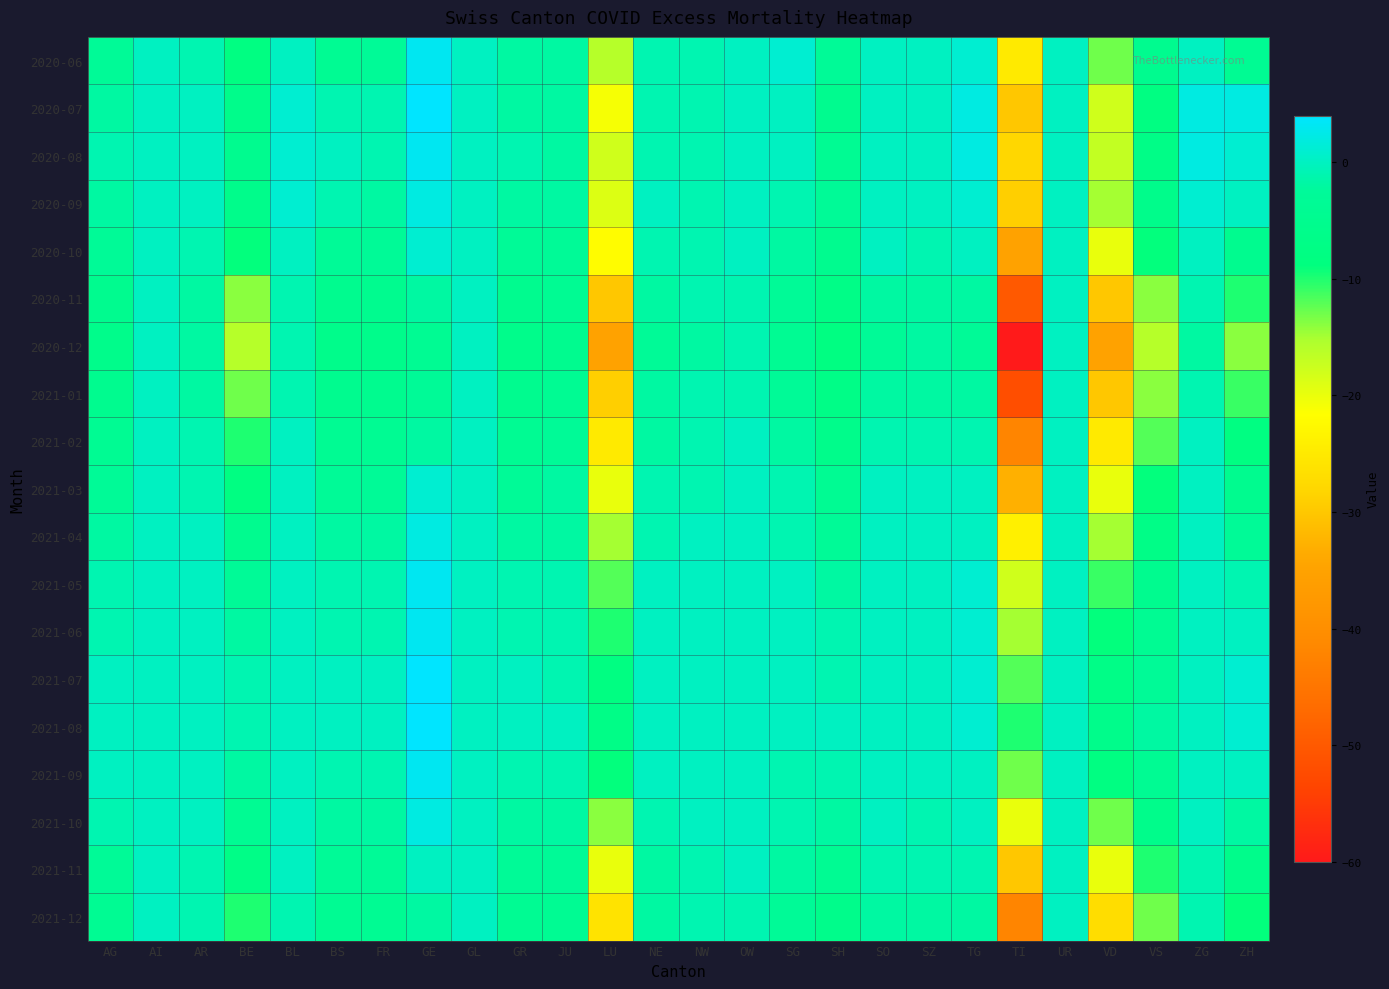

Reading left to right, what are all the values shown in this chart?

2020-06: AG=-3	AI=0	AR=-1	BE=-8	BL=0	BS=-4	FR=-3	GE=3	GL=0	GR=-2	JU=-2	LU=-16	NE=-1	NW=-1	OW=0	SG=1	SH=-3	SO=0	SZ=0	TG=1	TI=-25	UR=0	VD=-13	VS=-5	ZG=0	ZH=-4
2020-07: AG=-2	AI=0	AR=0	BE=-6	BL=1	BS=-1	FR=-1	GE=4	GL=0	GR=-2	JU=-2	LU=-21	NE=-1	NW=-1	OW=0	SG=0	SH=-5	SO=0	SZ=0	TG=2	TI=-30	UR=0	VD=-18	VS=-8	ZG=2	ZH=2
2020-08: AG=-1	AI=0	AR=0	BE=-5	BL=1	BS=0	FR=-1	GE=3	GL=0	GR=-1	JU=-2	LU=-18	NE=-1	NW=-1	OW=0	SG=0	SH=-4	SO=0	SZ=0	TG=2	TI=-28	UR=0	VD=-17	VS=-7	ZG=2	ZH=1
2020-09: AG=-2	AI=0	AR=0	BE=-6	BL=1	BS=-1	FR=-2	GE=2	GL=0	GR=-2	JU=-2	LU=-19	NE=0	NW=-1	OW=0	SG=-1	SH=-3	SO=0	SZ=0	TG=1	TI=-29	UR=0	VD=-15	VS=-6	ZG=1	ZH=0
2020-10: AG=-3	AI=0	AR=-1	BE=-9	BL=0	BS=-3	FR=-3	GE=1	GL=0	GR=-3	JU=-3	LU=-22	NE=-1	NW=-1	OW=0	SG=-2	SH=-5	SO=0	SZ=-1	TG=0	TI=-35	UR=0	VD=-20	VS=-9	ZG=0	ZH=-5
2020-11: AG=-5	AI=0	AR=-2	BE=-14	BL=-1	BS=-5	FR=-5	GE=-2	GL=0	GR=-5	JU=-4	LU=-30	NE=-2	NW=-1	OW=-1	SG=-3	SH=-7	SO=-2	SZ=-2	TG=-2	TI=-50	UR=0	VD=-30	VS=-14	ZG=-1	ZH=-10
2020-12: AG=-6	AI=0	AR=-2	BE=-16	BL=-1	BS=-6	FR=-6	GE=-4	GL=0	GR=-6	JU=-5	LU=-35	NE=-3	NW=-2	OW=-1	SG=-4	SH=-8	SO=-3	SZ=-2	TG=-3	TI=-60	UR=0	VD=-35	VS=-16	ZG=-2	ZH=-14
2021-01: AG=-5	AI=0	AR=-2	BE=-13	BL=-1	BS=-5	FR=-5	GE=-3	GL=0	GR=-5	JU=-4	LU=-29	NE=-2	NW=-1	OW=-1	SG=-3	SH=-7	SO=-2	SZ=-2	TG=-2	TI=-52	UR=0	VD=-30	VS=-14	ZG=-1	ZH=-11
2021-02: AG=-4	AI=0	AR=-1	BE=-10	BL=0	BS=-4	FR=-4	GE=-2	GL=0	GR=-4	JU=-3	LU=-25	NE=-2	NW=-1	OW=0	SG=-2	SH=-6	SO=-1	SZ=-1	TG=-1	TI=-42	UR=0	VD=-25	VS=-12	ZG=0	ZH=-8
2021-03: AG=-3	AI=0	AR=-1	BE=-8	BL=0	BS=-3	FR=-3	GE=1	GL=0	GR=-3	JU=-2	LU=-20	NE=-1	NW=-1	OW=0	SG=-1	SH=-4	SO=0	SZ=0	TG=0	TI=-33	UR=0	VD=-20	VS=-9	ZG=0	ZH=-5
2021-04: AG=-2	AI=0	AR=0	BE=-5	BL=0	BS=-2	FR=-2	GE=2	GL=0	GR=-2	JU=-2	LU=-15	NE=-1	NW=0	OW=0	SG=-1	SH=-3	SO=0	SZ=0	TG=0	TI=-24	UR=0	VD=-15	VS=-7	ZG=0	ZH=-3
2021-05: AG=-1	AI=0	AR=0	BE=-3	BL=0	BS=-1	FR=-1	GE=3	GL=0	GR=-1	JU=-1	LU=-12	NE=0	NW=0	OW=0	SG=0	SH=-2	SO=0	SZ=0	TG=1	TI=-18	UR=0	VD=-11	VS=-5	ZG=0	ZH=-1
2021-06: AG=-1	AI=0	AR=0	BE=-2	BL=0	BS=-1	FR=-1	GE=3	GL=0	GR=-1	JU=-1	LU=-10	NE=0	NW=0	OW=0	SG=0	SH=-1	SO=0	SZ=0	TG=1	TI=-15	UR=0	VD=-9	VS=-4	ZG=0	ZH=0
2021-07: AG=0	AI=0	AR=0	BE=-1	BL=0	BS=0	FR=0	GE=4	GL=0	GR=0	JU=-1	LU=-8	NE=0	NW=0	OW=0	SG=0	SH=-1	SO=0	SZ=0	TG=1	TI=-12	UR=0	VD=-7	VS=-3	ZG=0	ZH=1
2021-08: AG=0	AI=0	AR=0	BE=-1	BL=0	BS=0	FR=0	GE=4	GL=0	GR=0	JU=0	LU=-7	NE=0	NW=0	OW=0	SG=0	SH=0	SO=0	SZ=0	TG=1	TI=-10	UR=0	VD=-6	VS=-2	ZG=0	ZH=1
2021-09: AG=0	AI=0	AR=0	BE=-2	BL=0	BS=-1	FR=-1	GE=3	GL=0	GR=-1	JU=-1	LU=-9	NE=0	NW=0	OW=0	SG=-1	SH=-1	SO=0	SZ=0	TG=0	TI=-13	UR=0	VD=-8	VS=-4	ZG=0	ZH=0
2021-10: AG=-1	AI=0	AR=0	BE=-4	BL=0	BS=-2	FR=-2	GE=2	GL=0	GR=-2	JU=-2	LU=-14	NE=-1	NW=0	OW=0	SG=-1	SH=-2	SO=0	SZ=-1	TG=0	TI=-20	UR=0	VD=-13	VS=-6	ZG=0	ZH=-2
2021-11: AG=-3	AI=0	AR=-1	BE=-7	BL=0	BS=-3	FR=-3	GE=0	GL=0	GR=-3	JU=-3	LU=-20	NE=-2	NW=-1	OW=0	SG=-2	SH=-4	SO=-1	SZ=-1	TG=-1	TI=-30	UR=0	VD=-20	VS=-10	ZG=-1	ZH=-6
2021-12: AG=-4	AI=0	AR=-1	BE=-10	BL=-1	BS=-4	FR=-4	GE=-2	GL=0	GR=-4	JU=-4	LU=-26	NE=-2	NW=-1	OW=-1	SG=-3	SH=-6	SO=-2	SZ=-2	TG=-2	TI=-42	UR=0	VD=-27	VS=-13	ZG=-1	ZH=-9